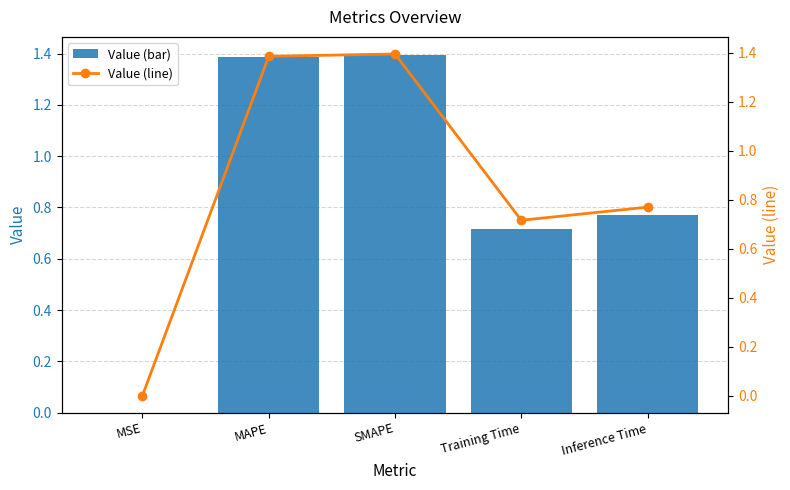

What are all the series names shown in the legend?

Value (bar), Value (line)